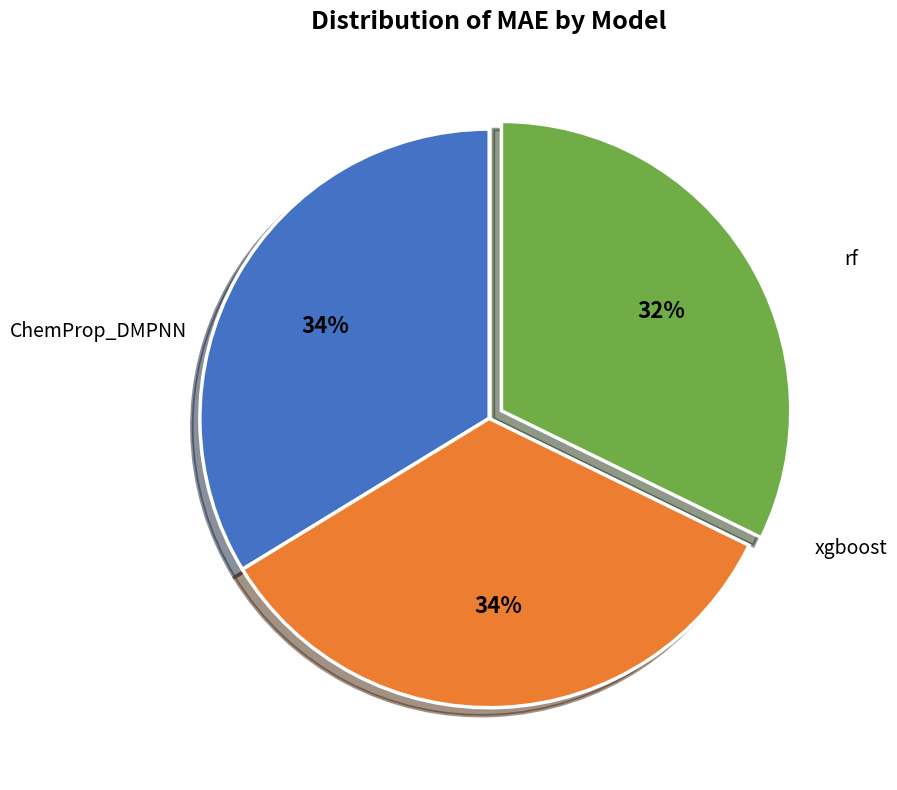

To the nearest percent, what portion does xgboost represent?

34%